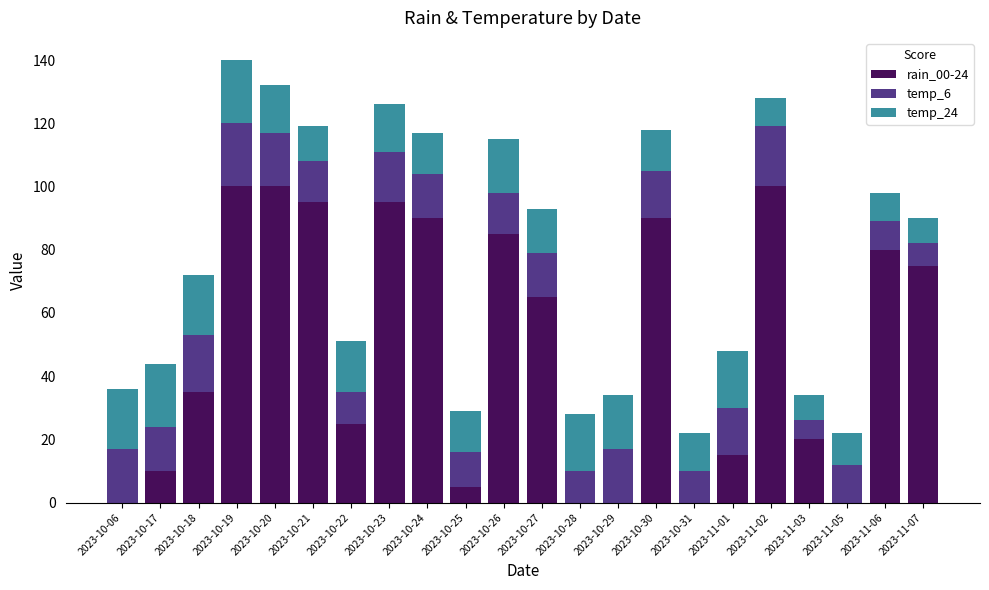

The rain_00-24 series shows 100 at 2023-11-02. True or false?

True